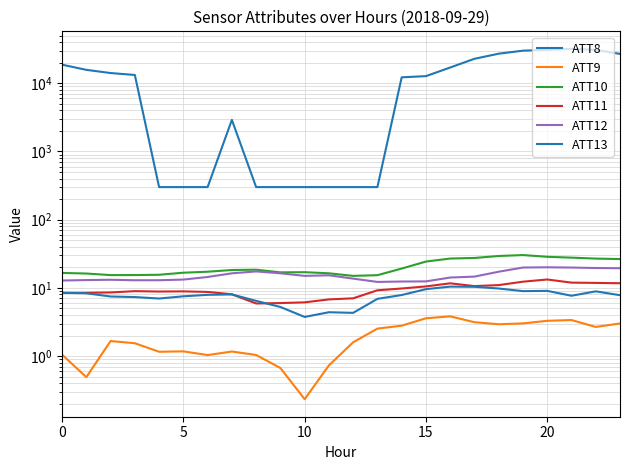

What is the highest value of the ATT11 series?

13.3